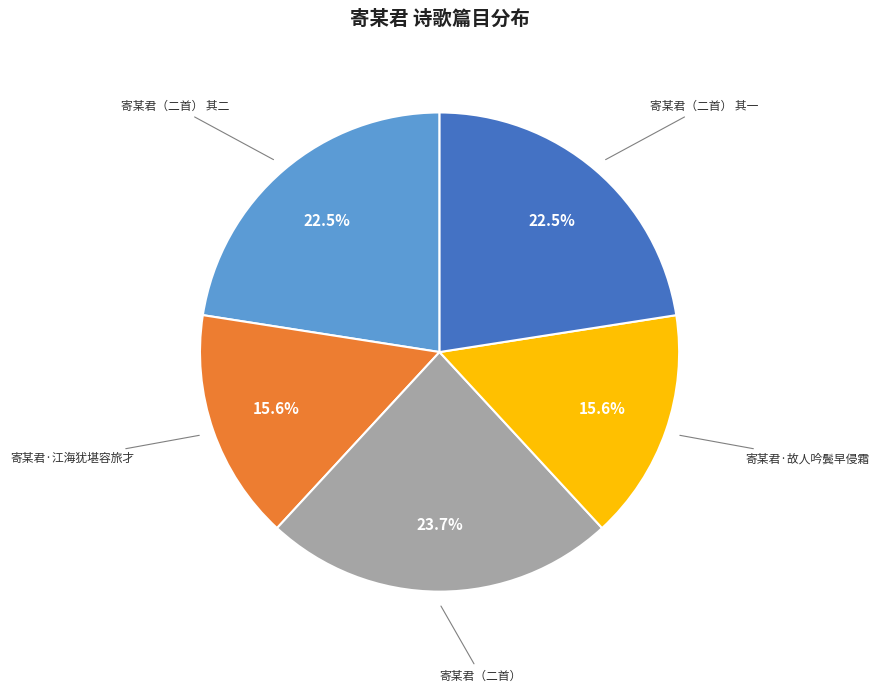

What is the total percentage of 寄某君·江海犹堪容旅才 and 寄某君（二首） 其一?

38.1%